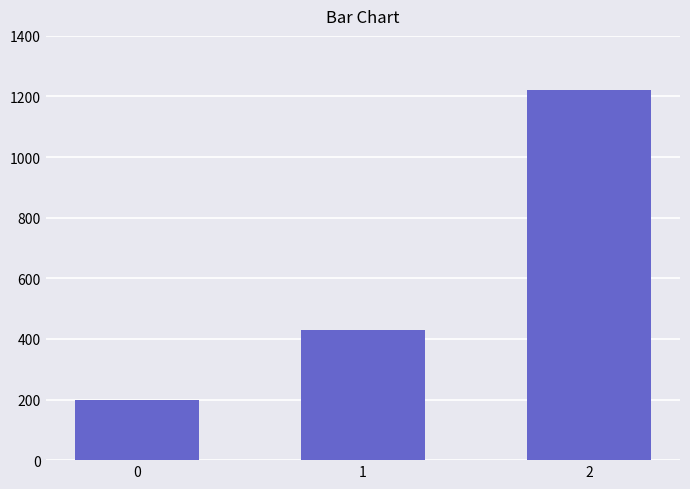

What is the change in value from 1 to 2?

+791.4